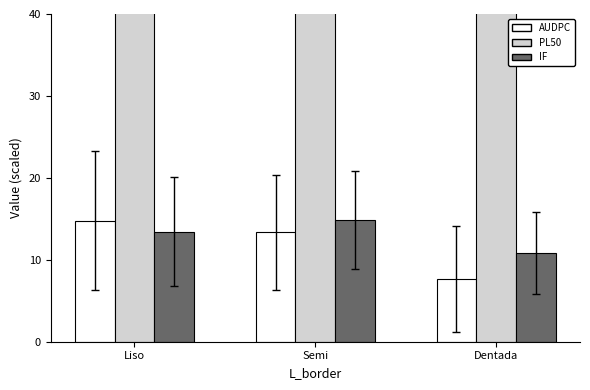

What are all the series names shown in the legend?

AUDPC, PL50, IF